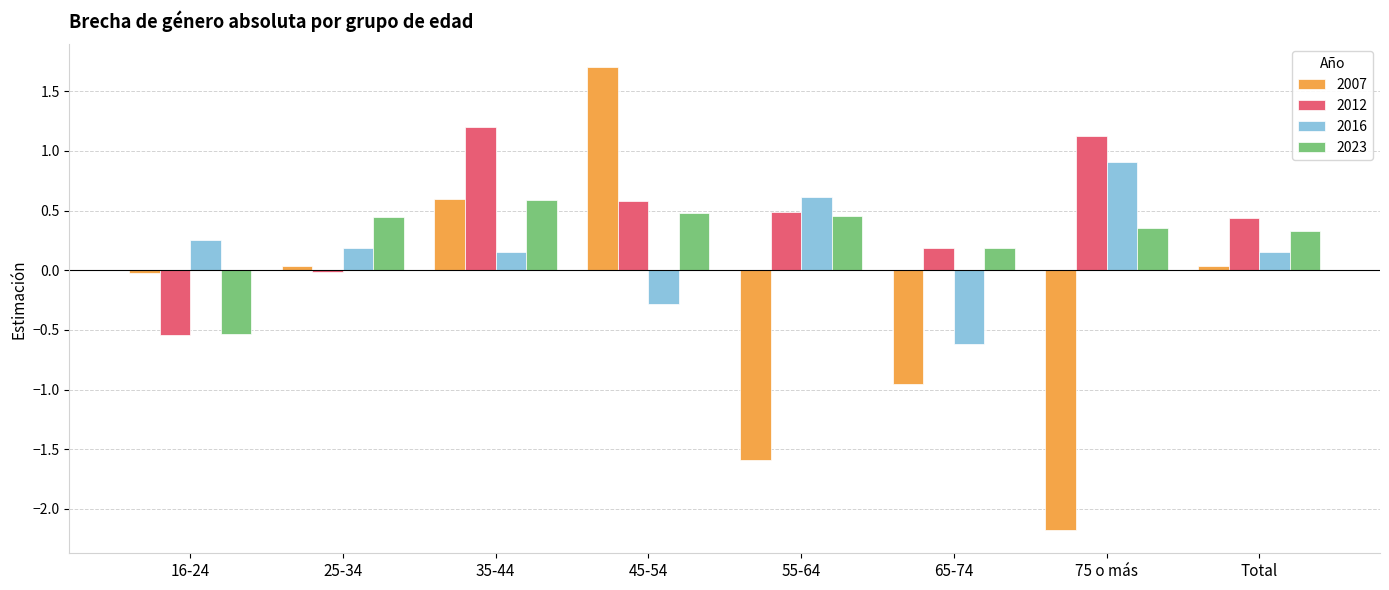

What is the sum of all 2023 values?

2.3